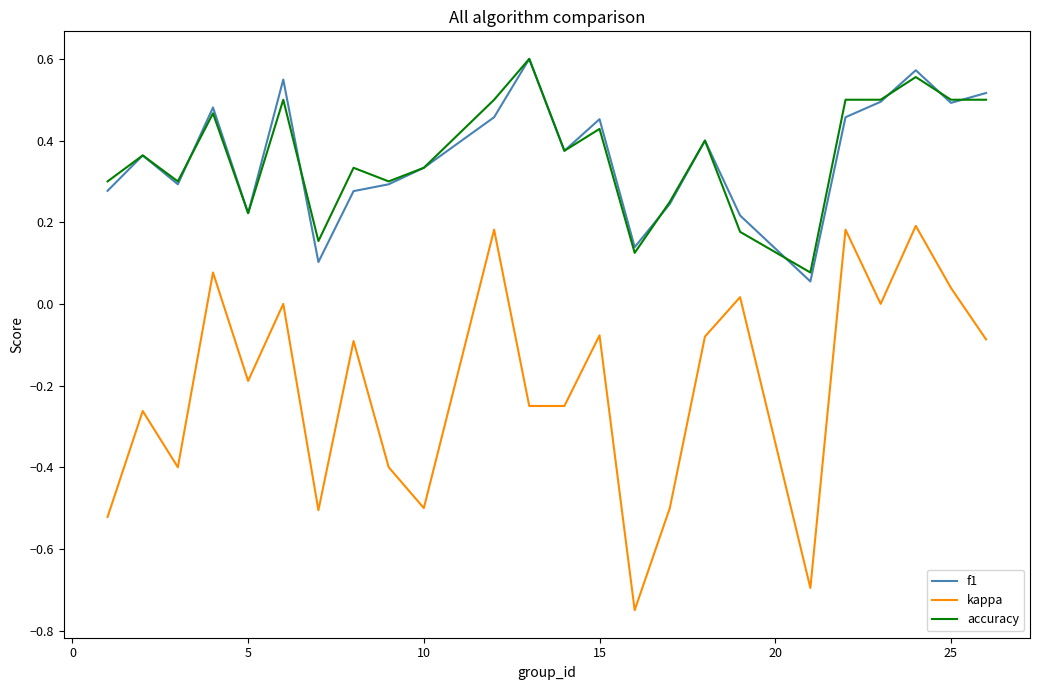

Which series has the widest spread of values?

kappa